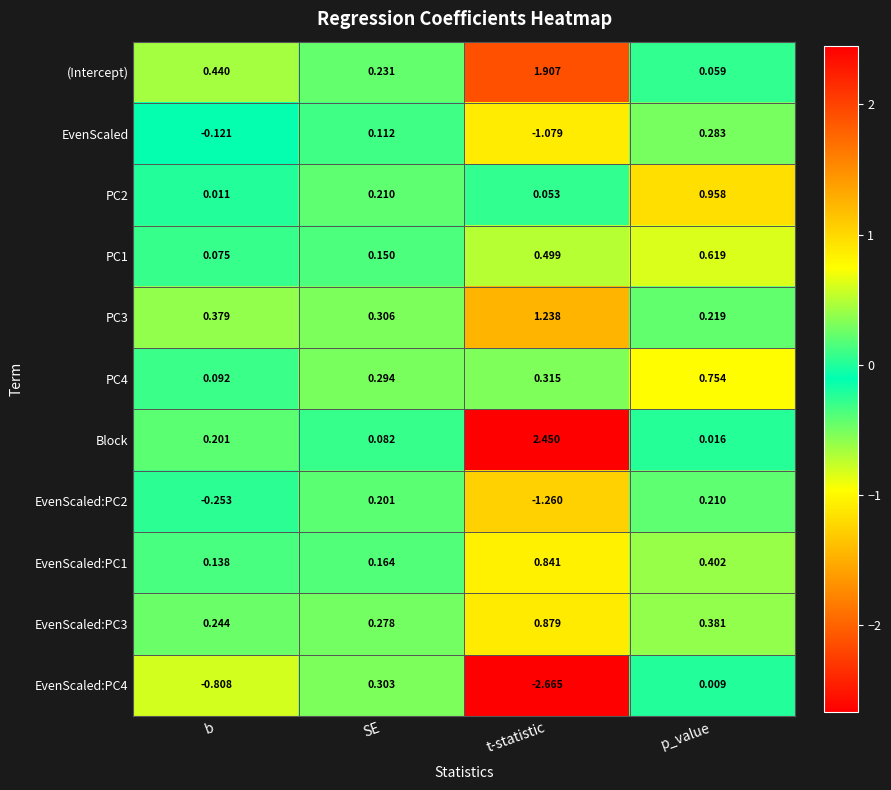

At which category does the chart reach its minimum across all series?

t-statistic